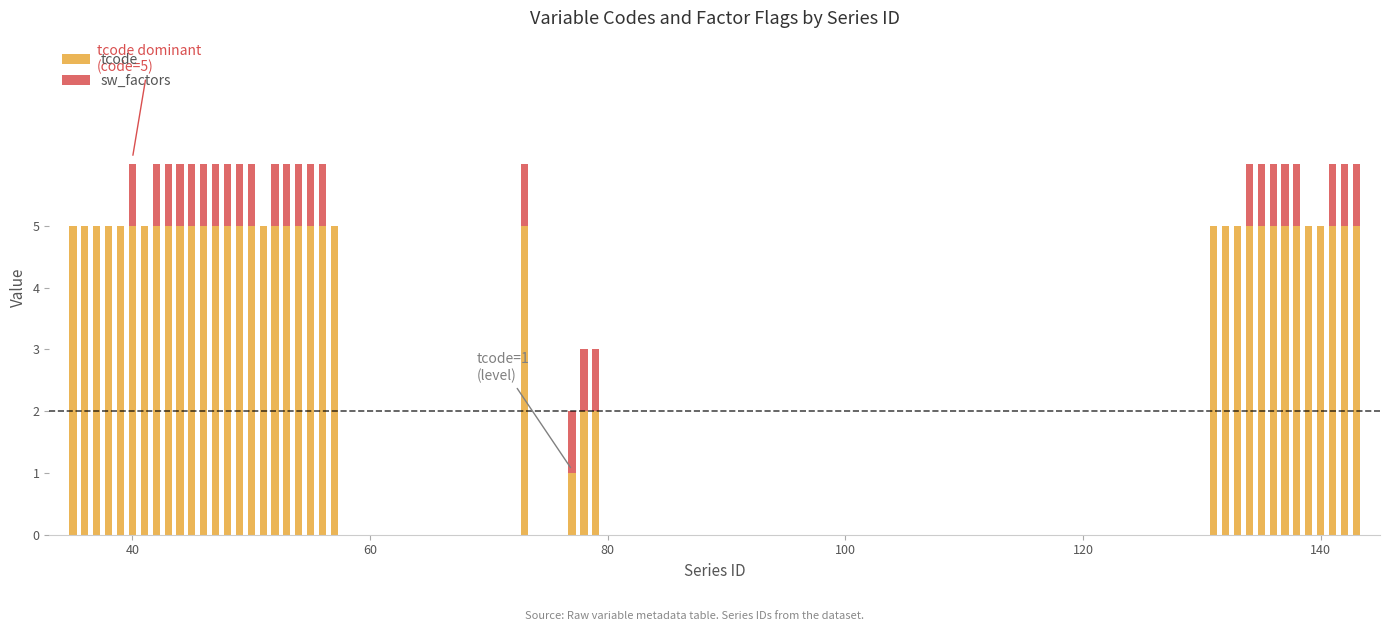

How many data points does each series have?

40